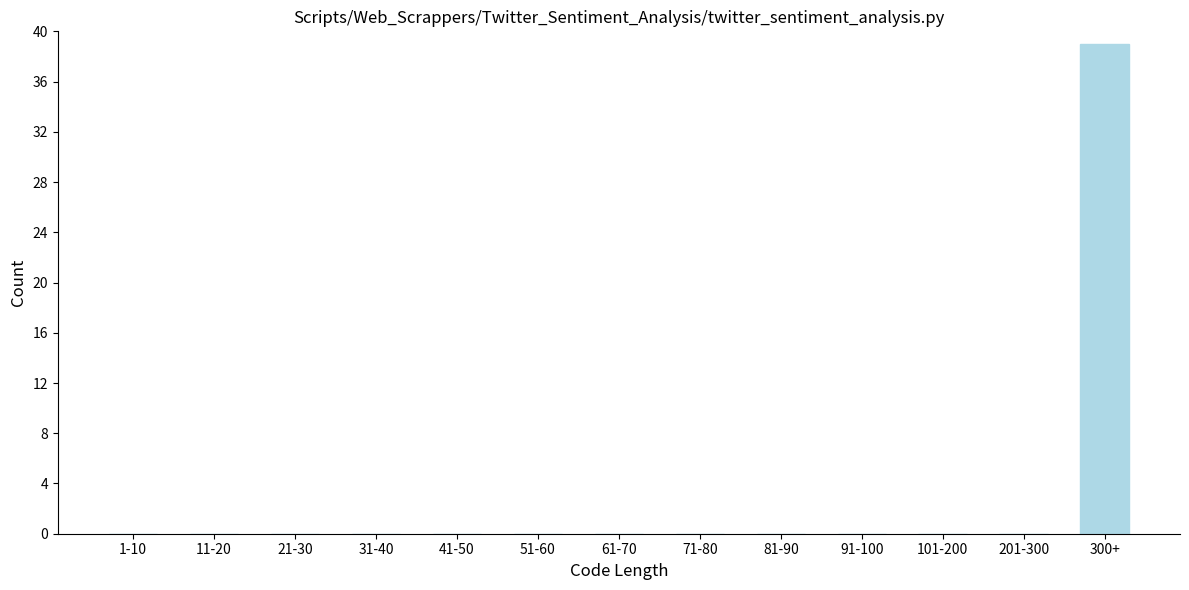

Reading left to right, what are all the values shown in this chart?

1-10=0	11-20=0	21-30=0	31-40=0	41-50=0	51-60=0	61-70=0	71-80=0	81-90=0	91-100=0	101-200=0	201-300=0	300+=39